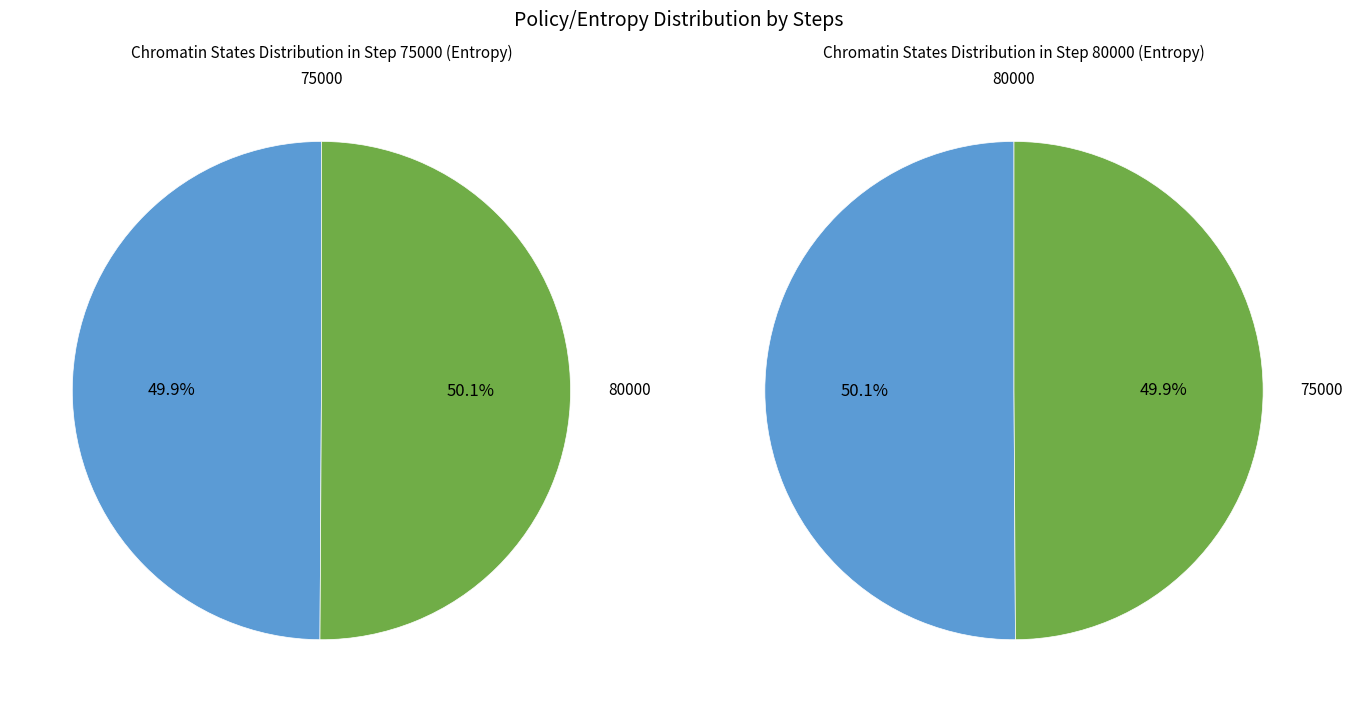

What is the total percentage of 80000 and 75000?

100.0%